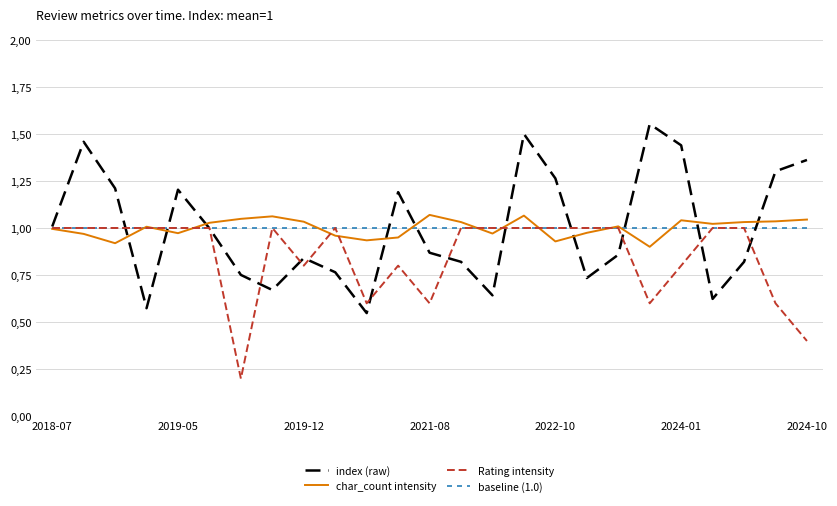

What are all the series names shown in the legend?

index (raw), char_count intensity, Rating intensity, baseline (1.0)